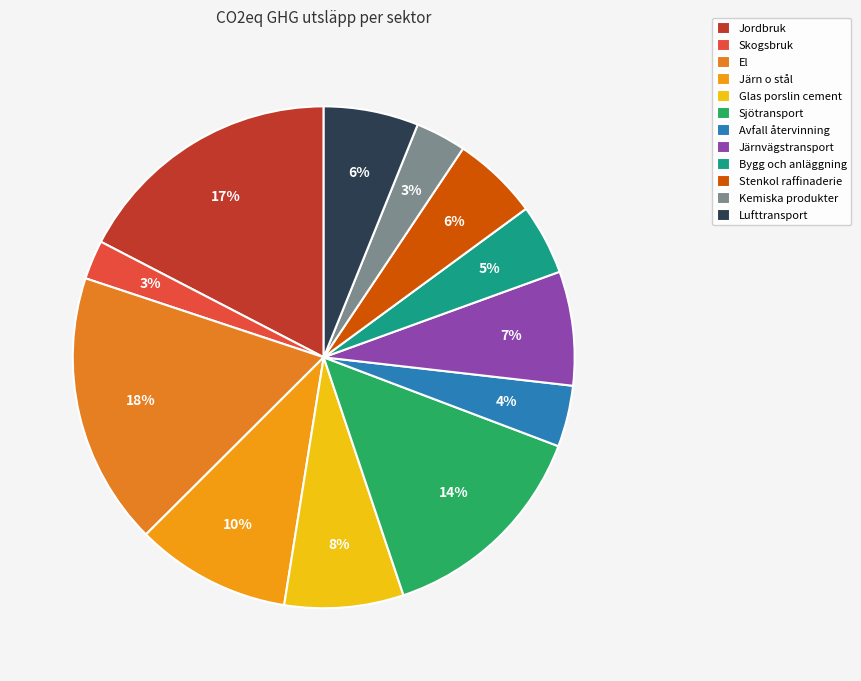

How many segments does this pie chart have?

12